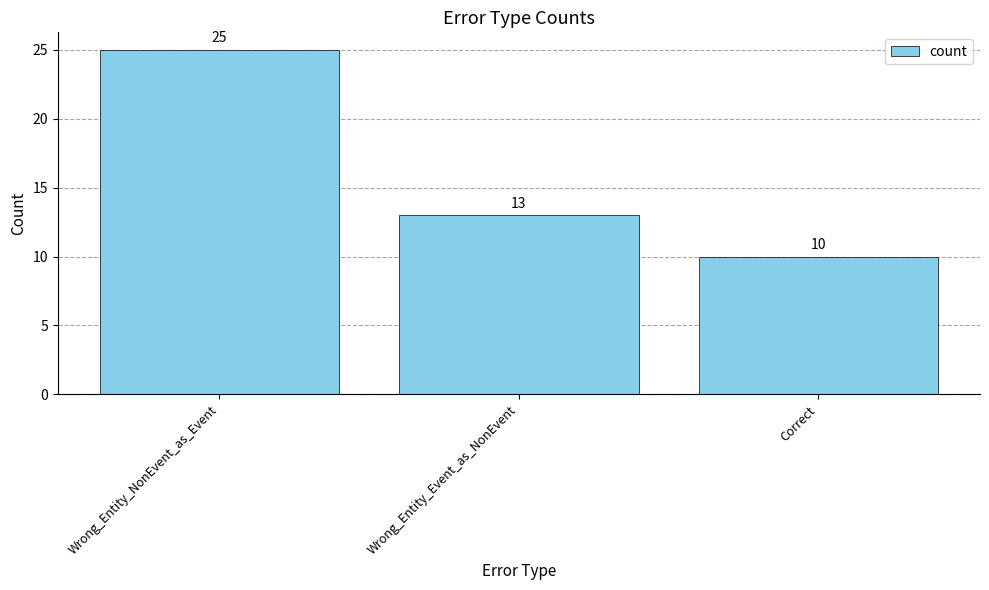

How many data points are less than 13?

1